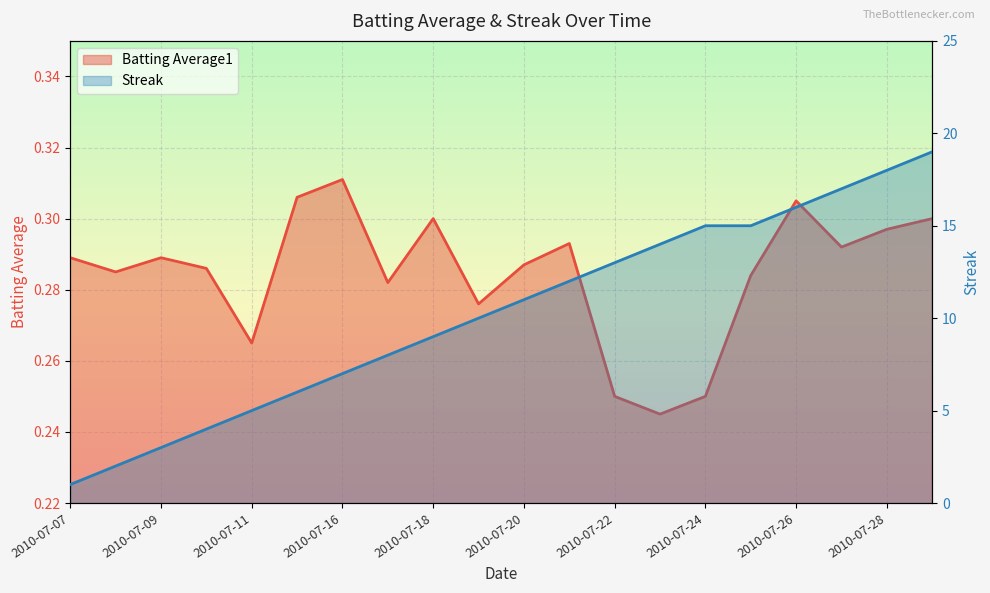

The Streak series shows 4.7 at 2010-07-21. True or false?

False